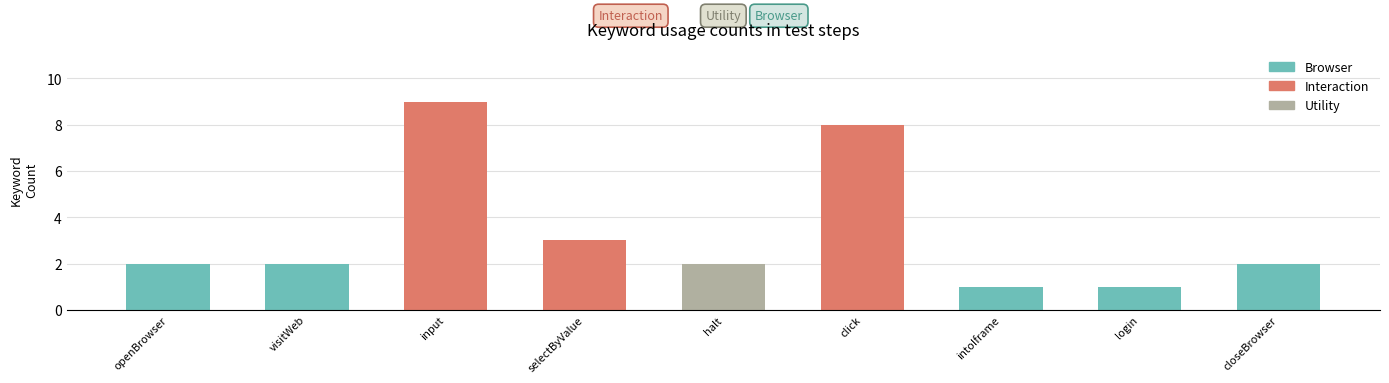

Where is the data nearest to the value 5?

selectByValue